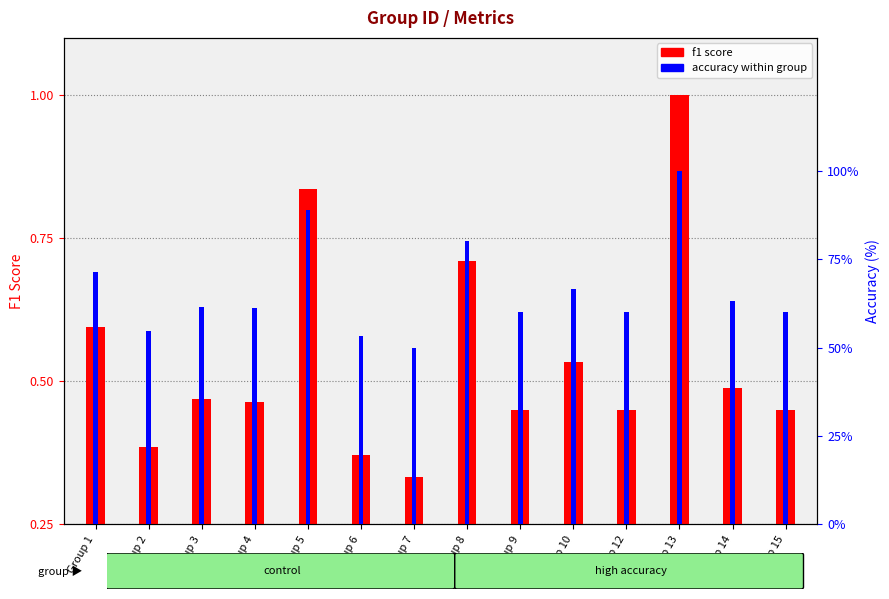

The f1 score series shows 1.0 at Group 1. True or false?

False